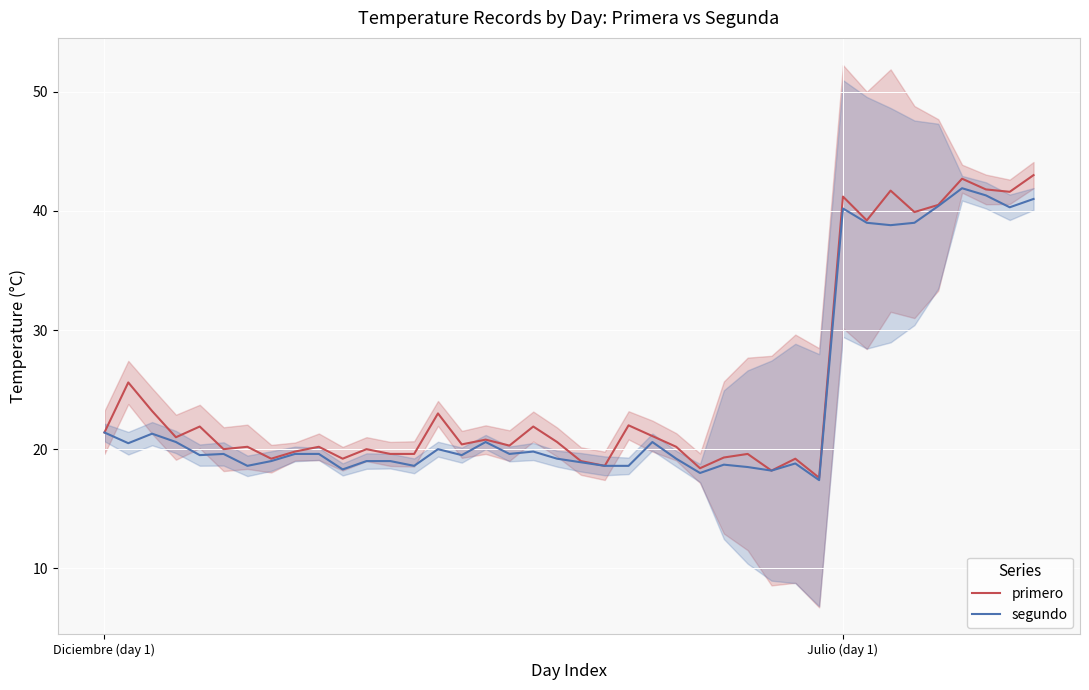

What is the label of the 16th point from the right?

24